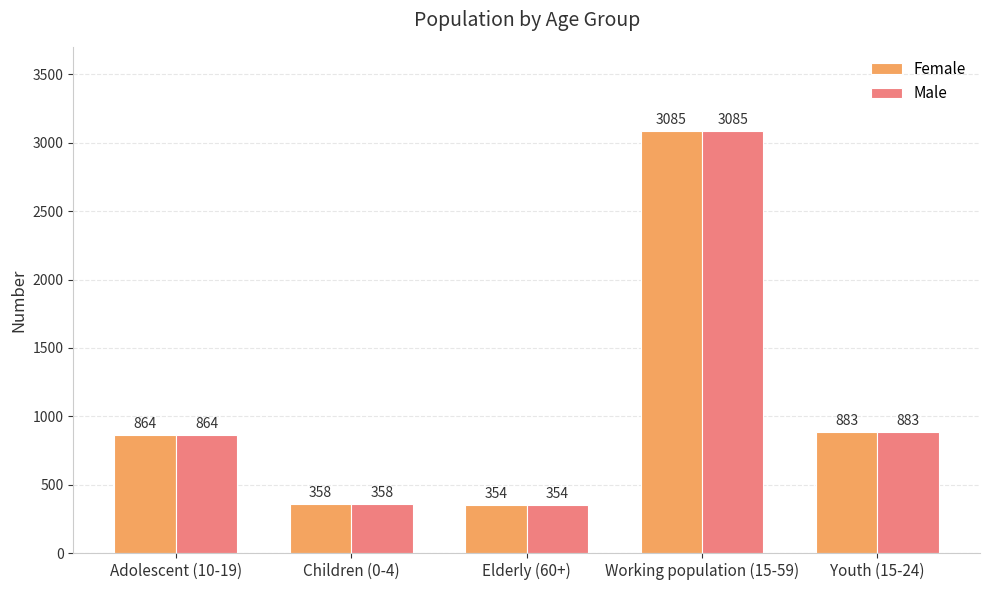

What position from the right is Children (0-4)?

4